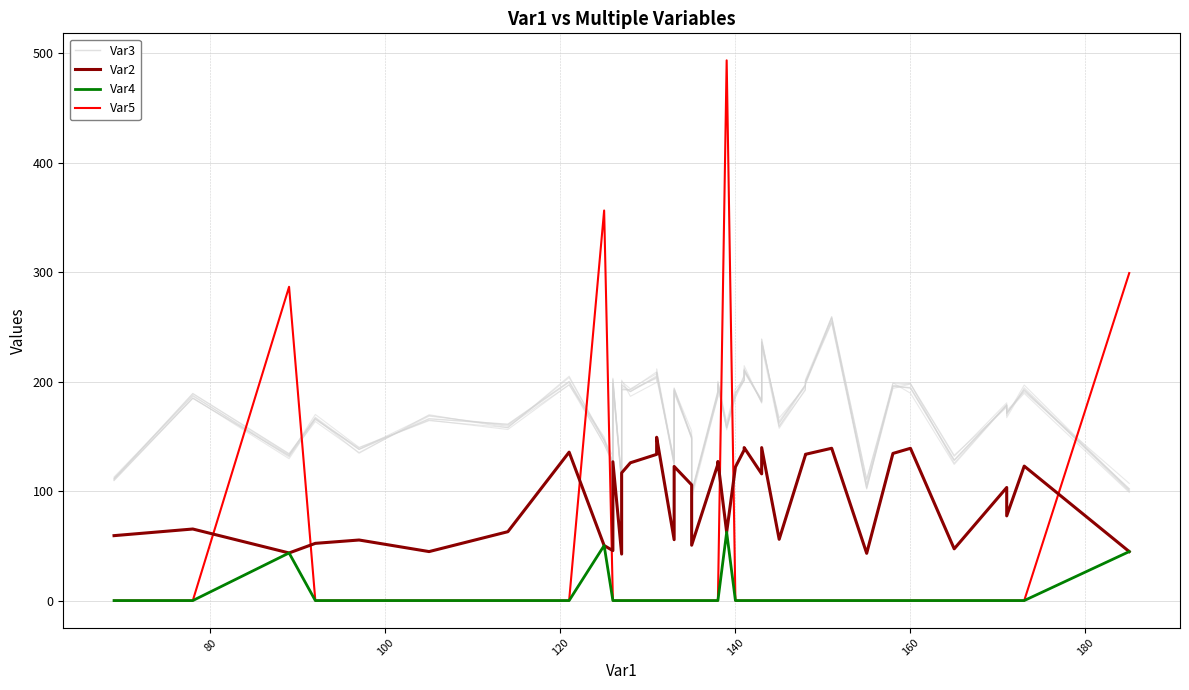

Does the chart display data point markers on the line(s)?

No